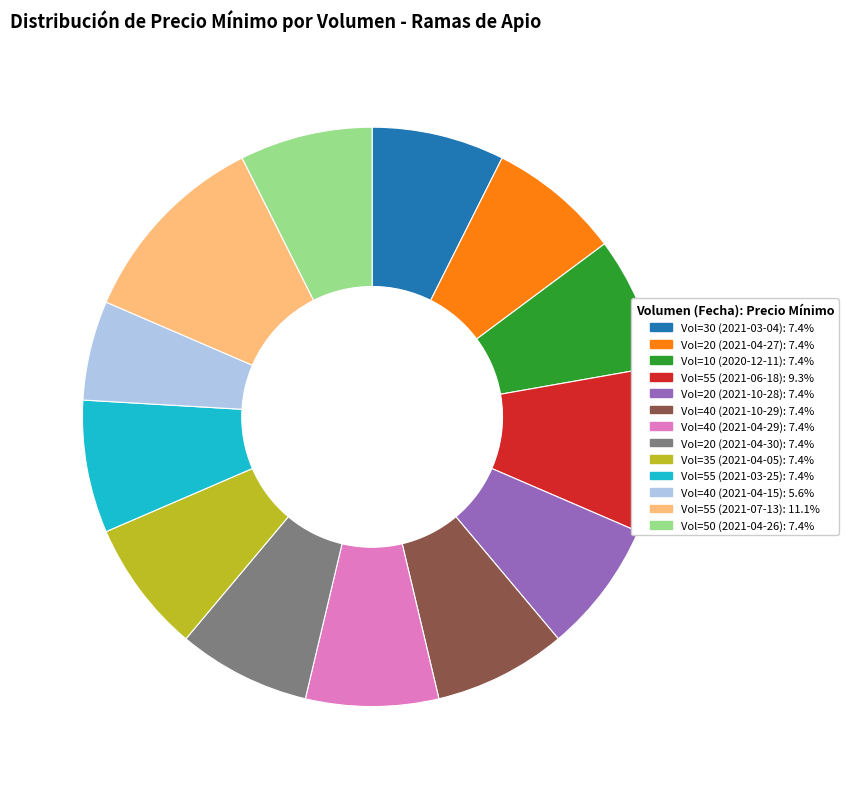

Combined, do Vol=40 (2021-10-29): 7.4% and Vol=40 (2021-04-15): 5.6% account for over 50%?

No